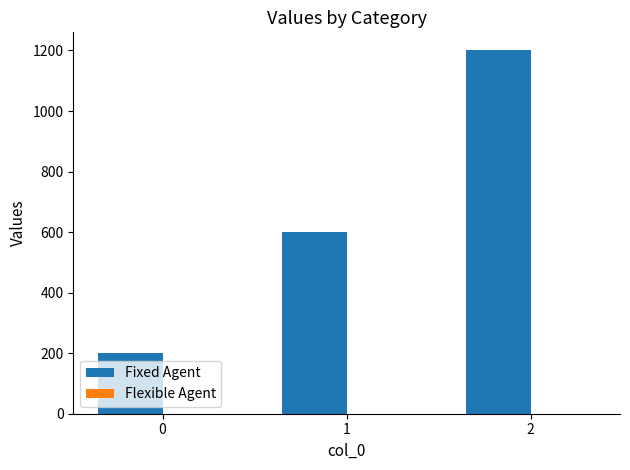

Rank the categories by value from highest to lowest.

2, 1, 0